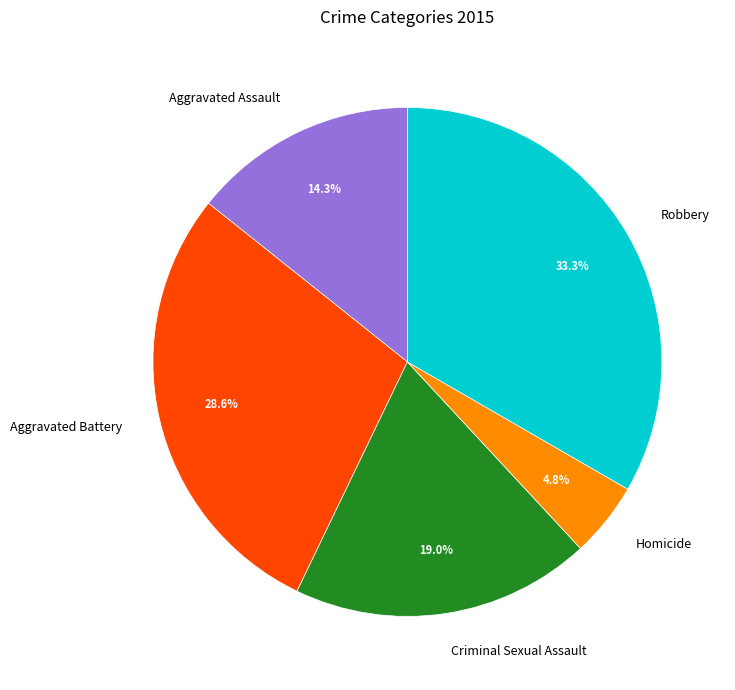

To the nearest percent, what is the difference between the Aggravated Battery and Robbery slice percentages?

5%